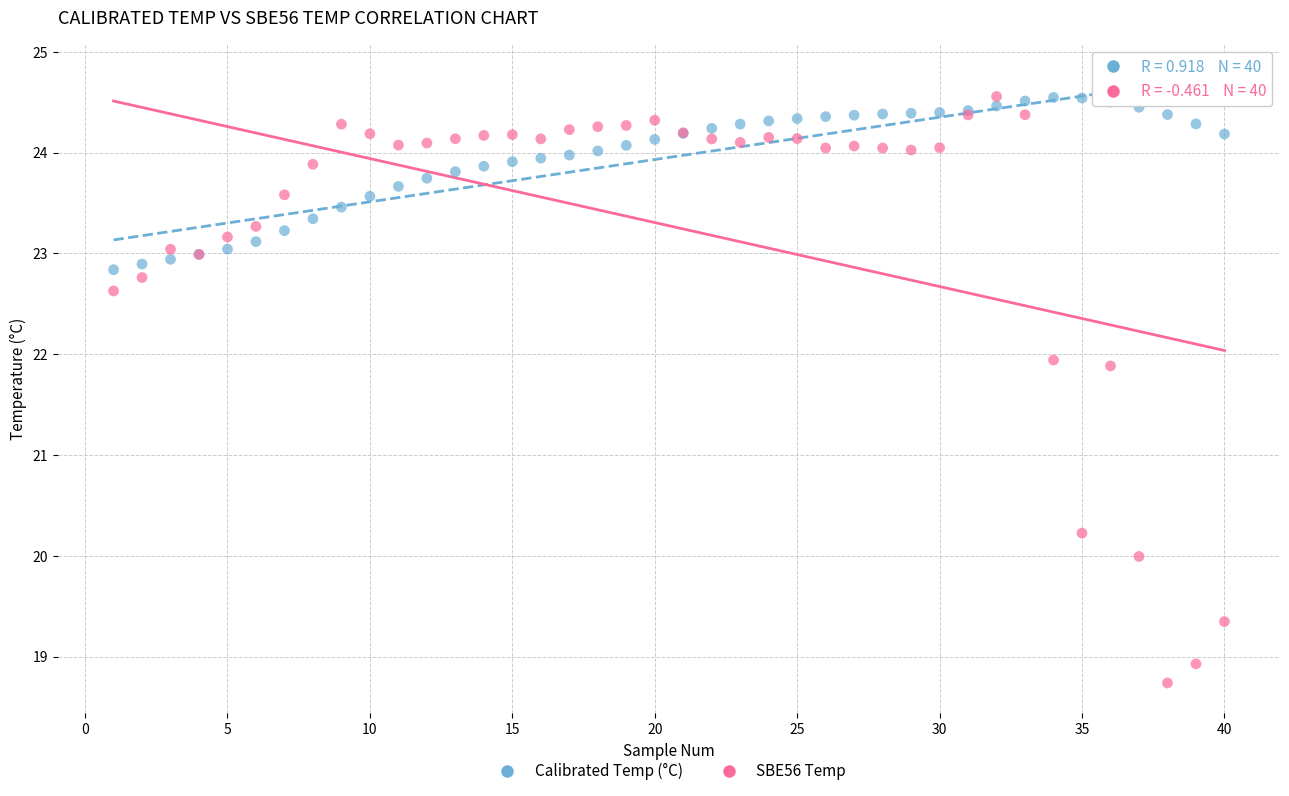

Across all series, what Y value is closest to 21?

20.2